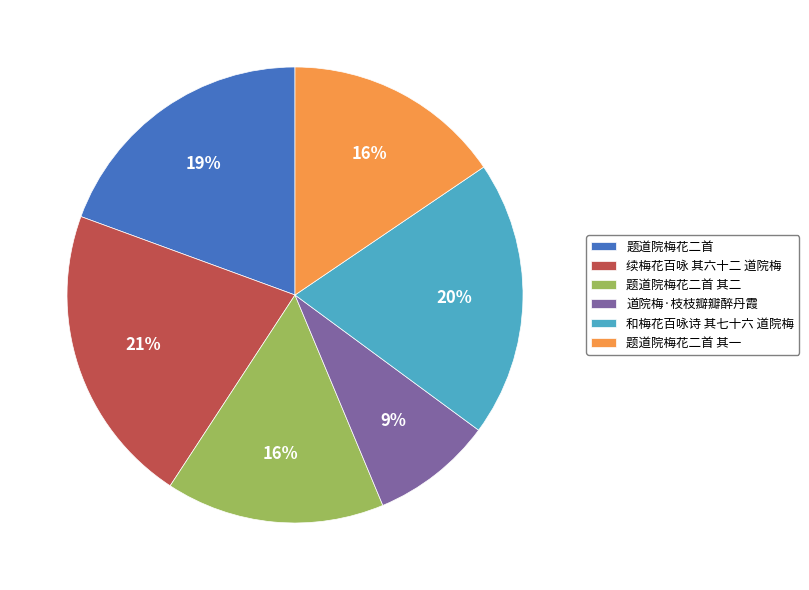

Which category has the smallest portion of the pie?

道院梅·枝枝瓣瓣醉丹霞